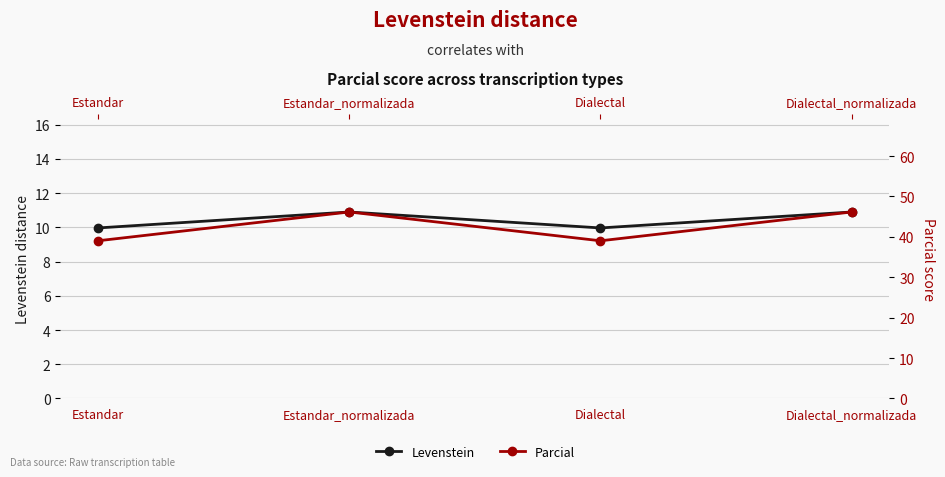

Reading left to right, list all the values displayed in this chart.

Levenstein: 10.0	10.9	10.0	10.9
Parcial: 39.0	46.2	39.0	46.2